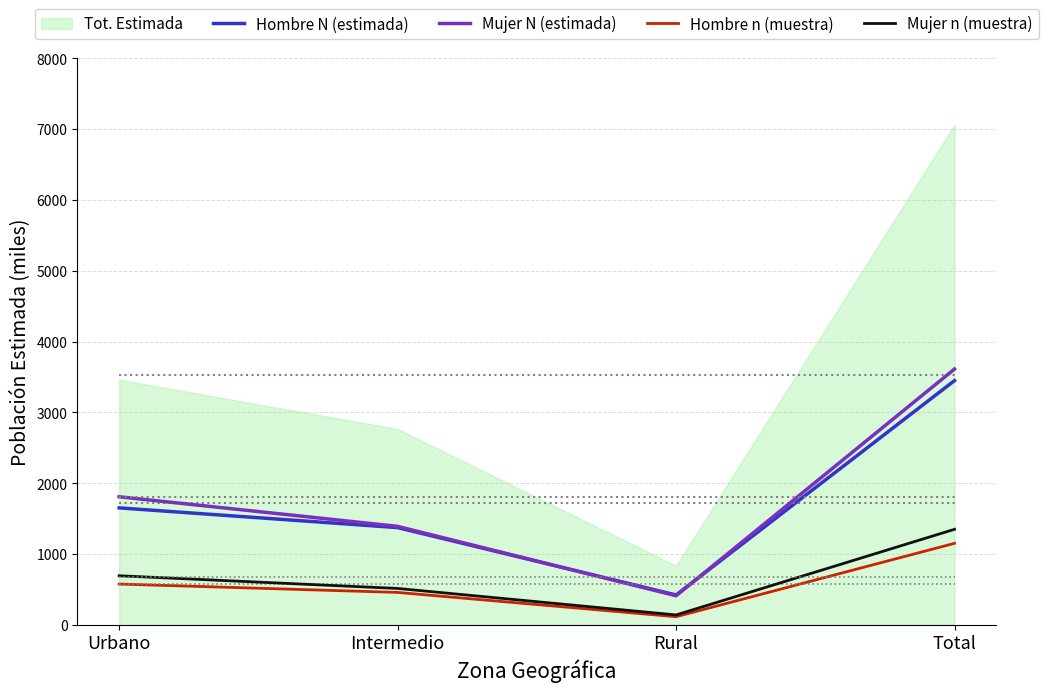

What position from the left is Total?

4